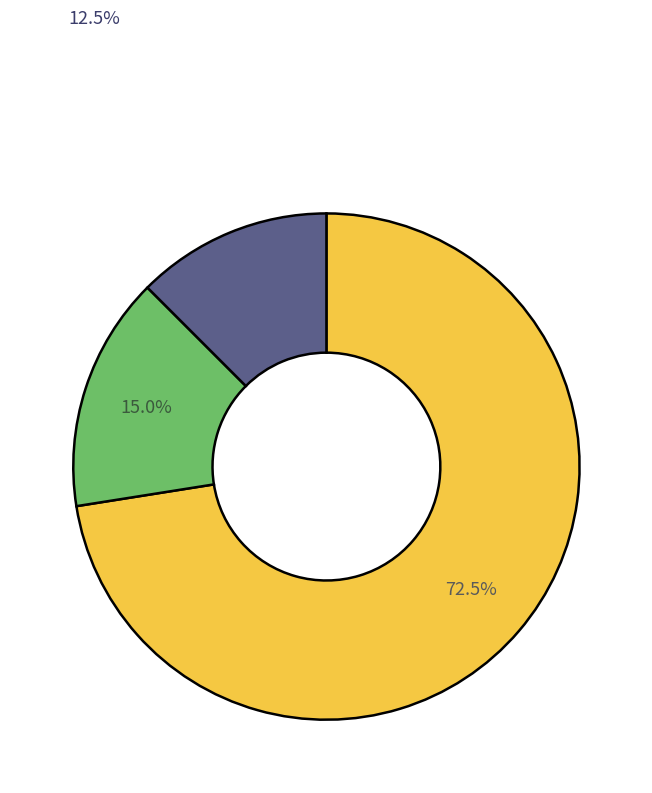

Is there a majority slice in this chart?

Yes